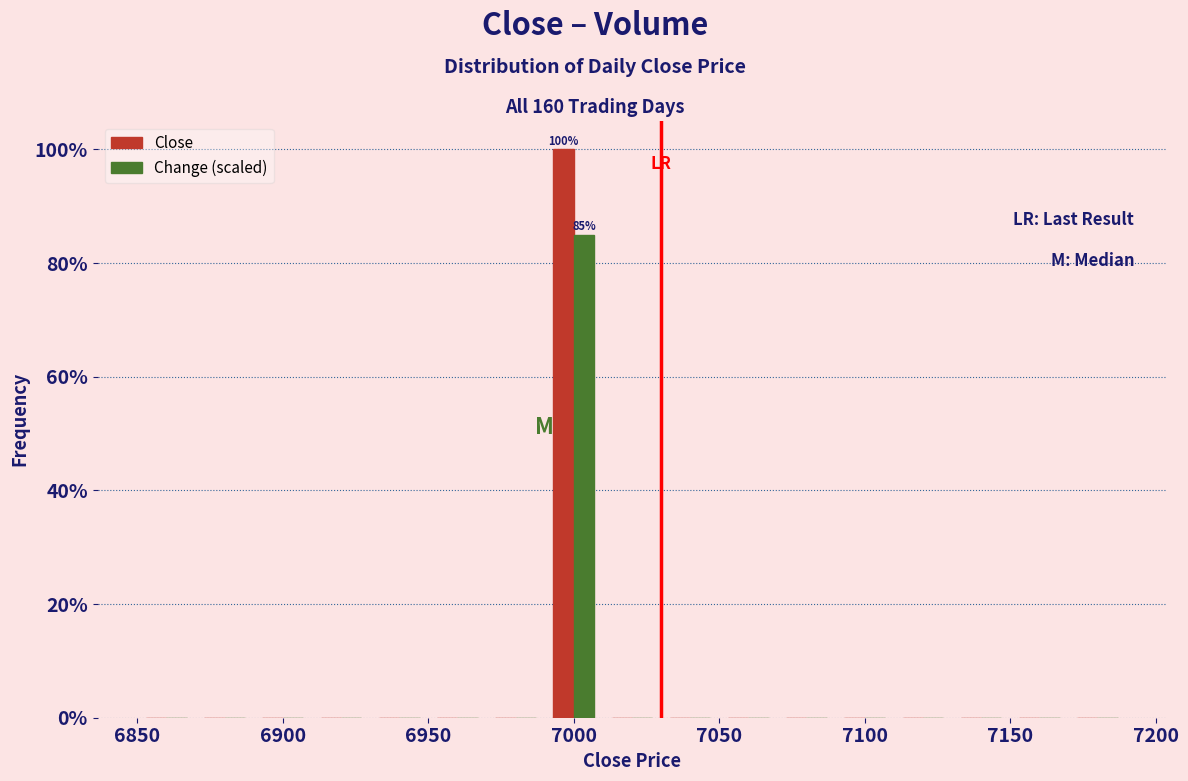

In the Change (scaled) series, which range on the x-axis has the tallest bar?

6990 to 7010